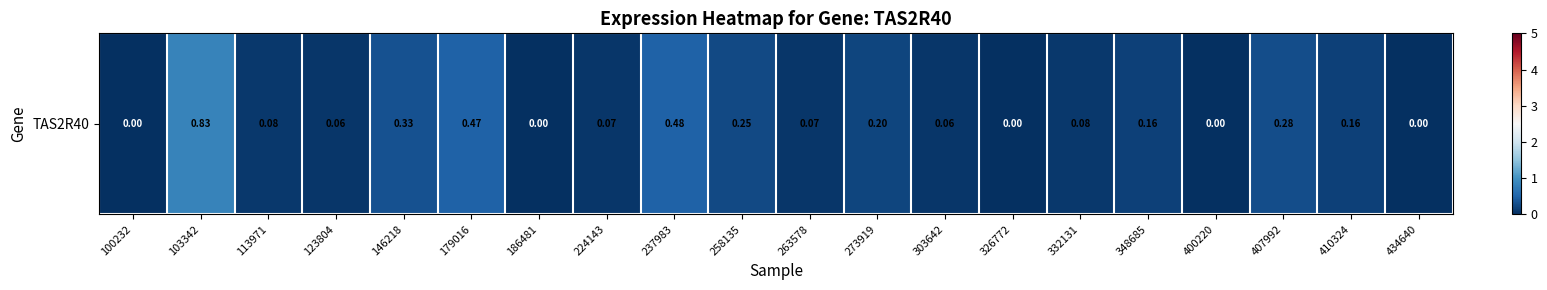

List the labels in order of value, smallest first.

100232, 186481, 326772, 400220, 434640, 123804, 303642, 224143, 263578, 113971, 332131, 348685, 410324, 273919, 258135, 407992, 146218, 179016, 237983, 103342